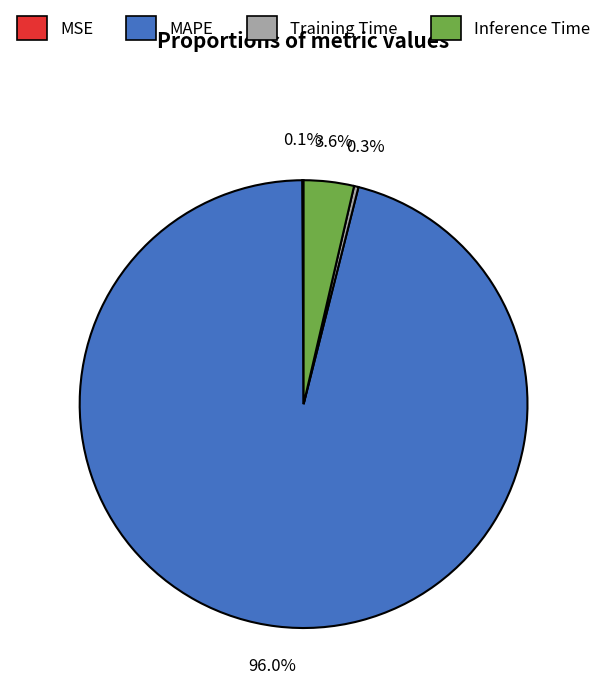

Between Inference Time and Training Time, which is larger?

Inference Time